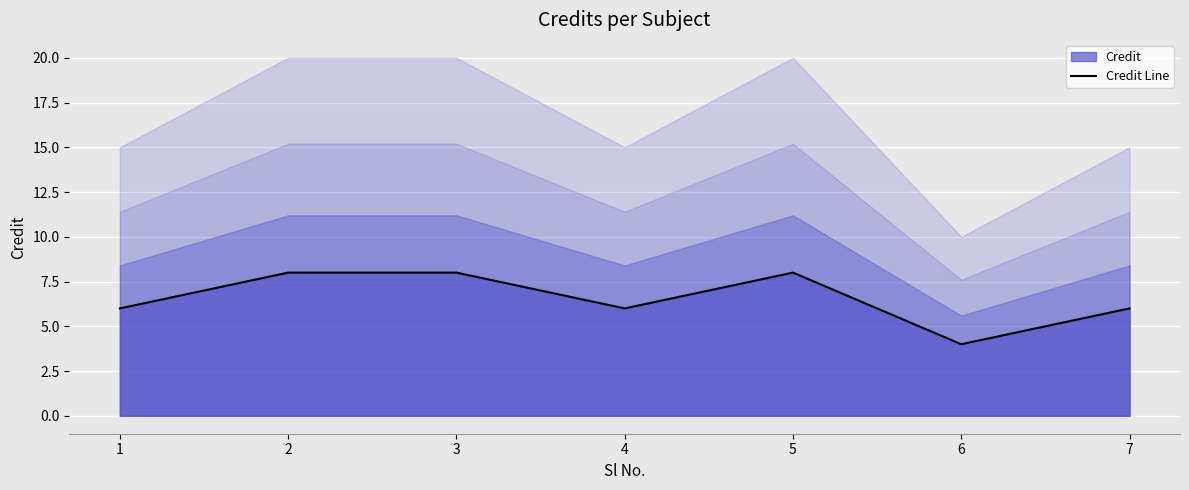

At which category does the chart reach its minimum across all series?

6